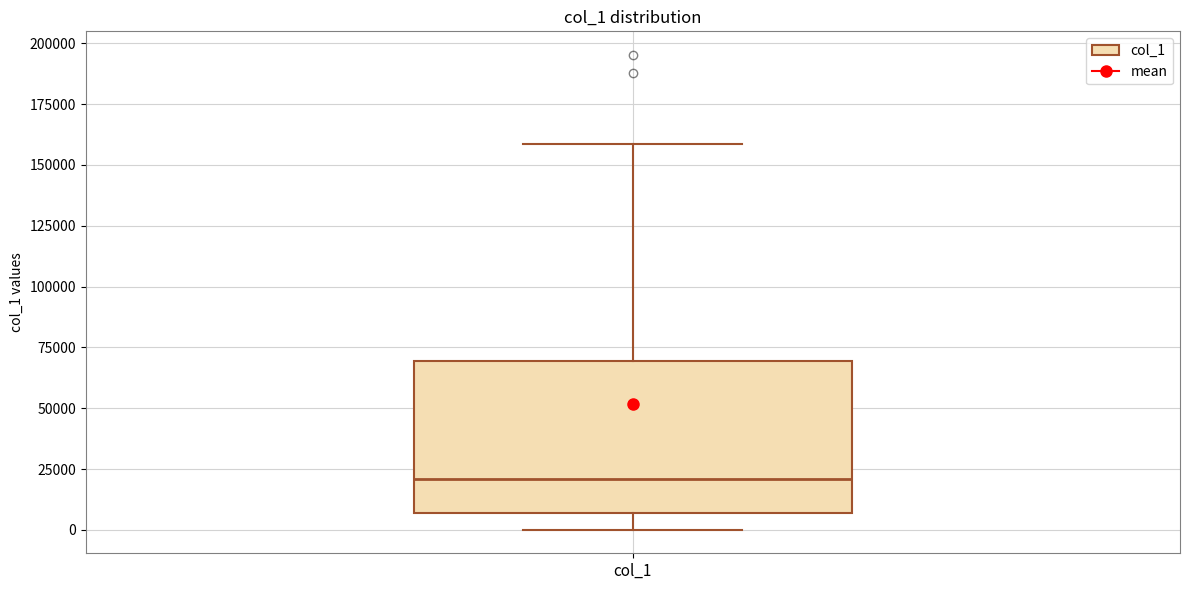

Read this box plot against the y-axis: the position of the median line, the range covered by the box, and the ends of both whiskers. The values are not printed on the chart, so give them approximately, as read against the axis.

median 20000, box 5000 to 70000, whiskers 0 to 160000